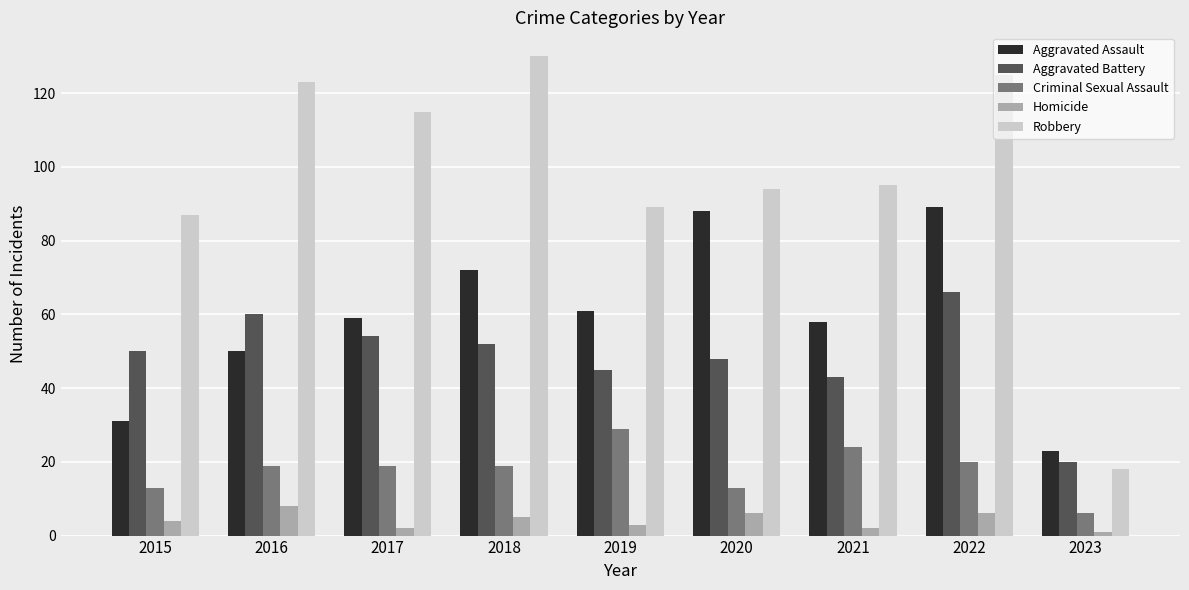

Is it true that Criminal Sexual Assault equals 10 at 2021?

False